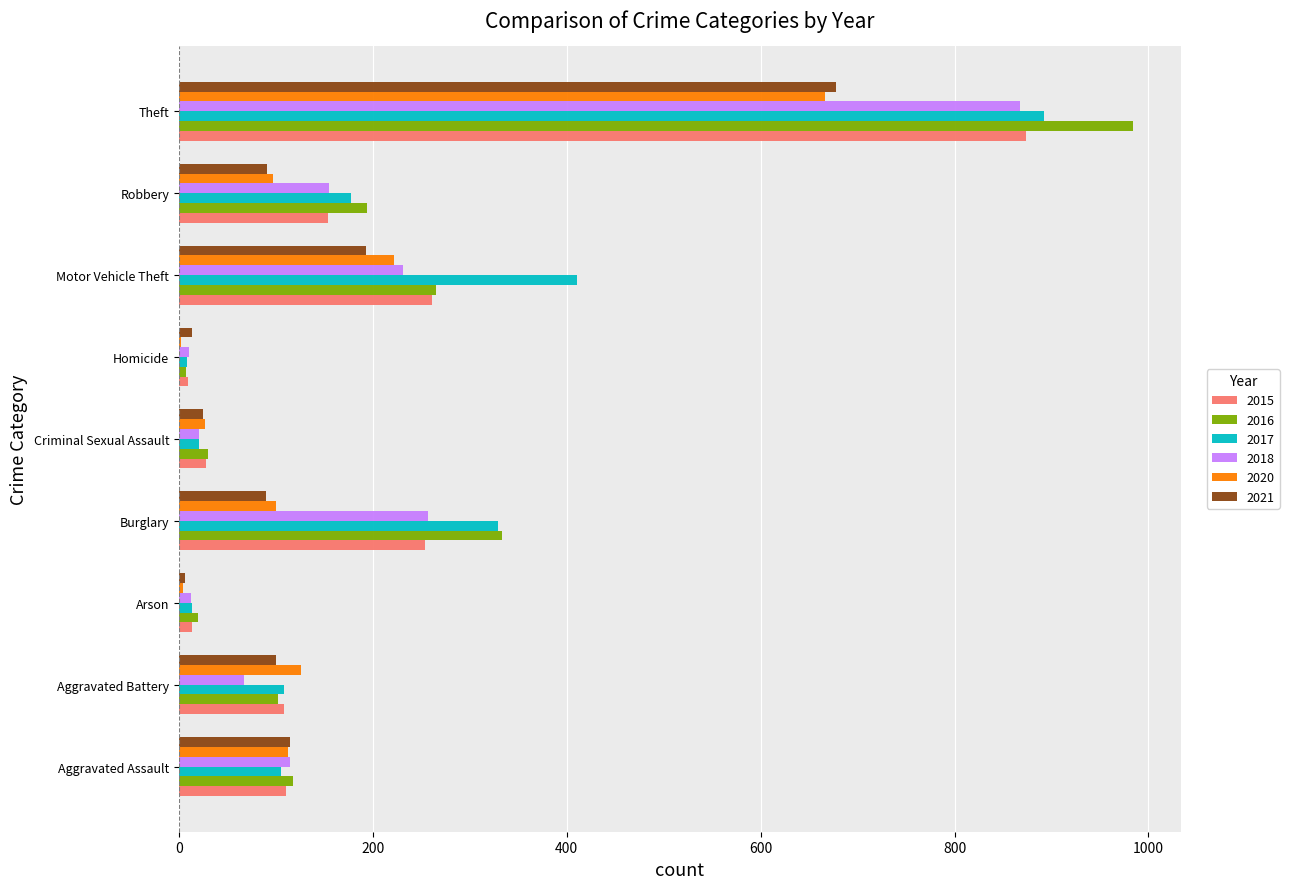

At which category is the sum across all series the highest?

Theft